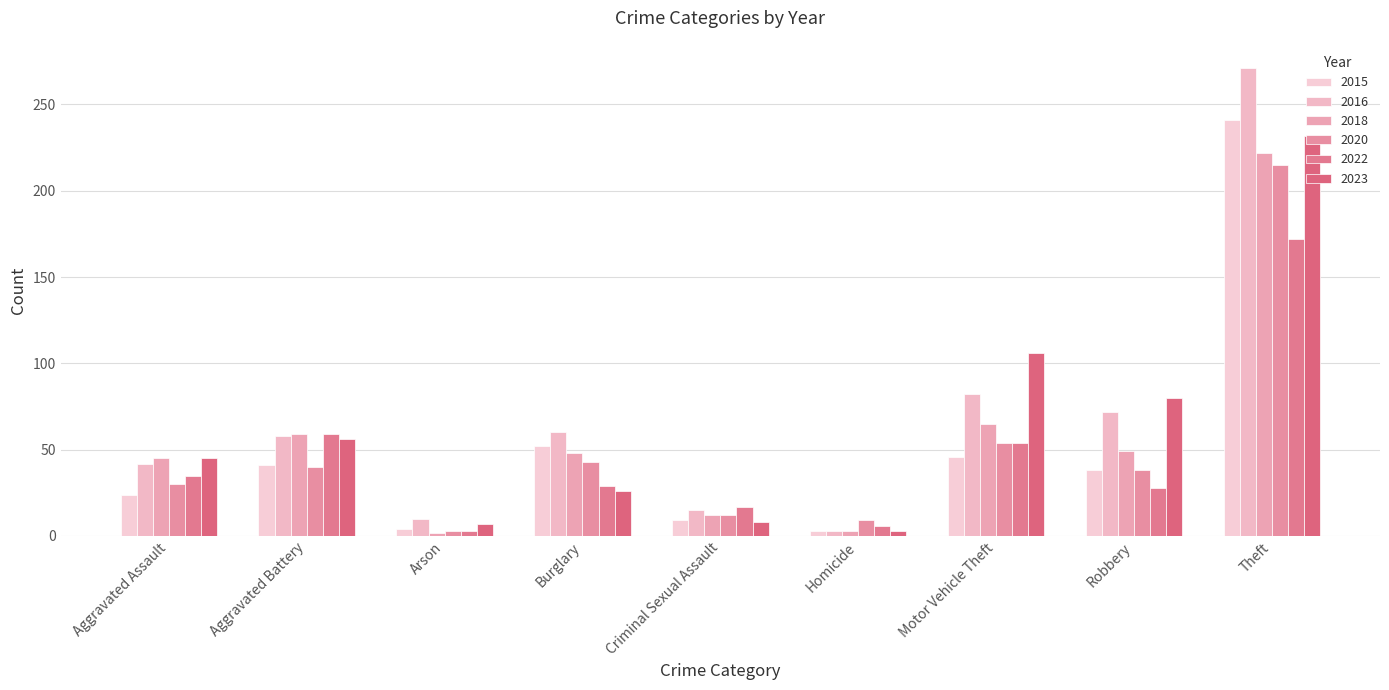

What is the smallest value displayed?

2